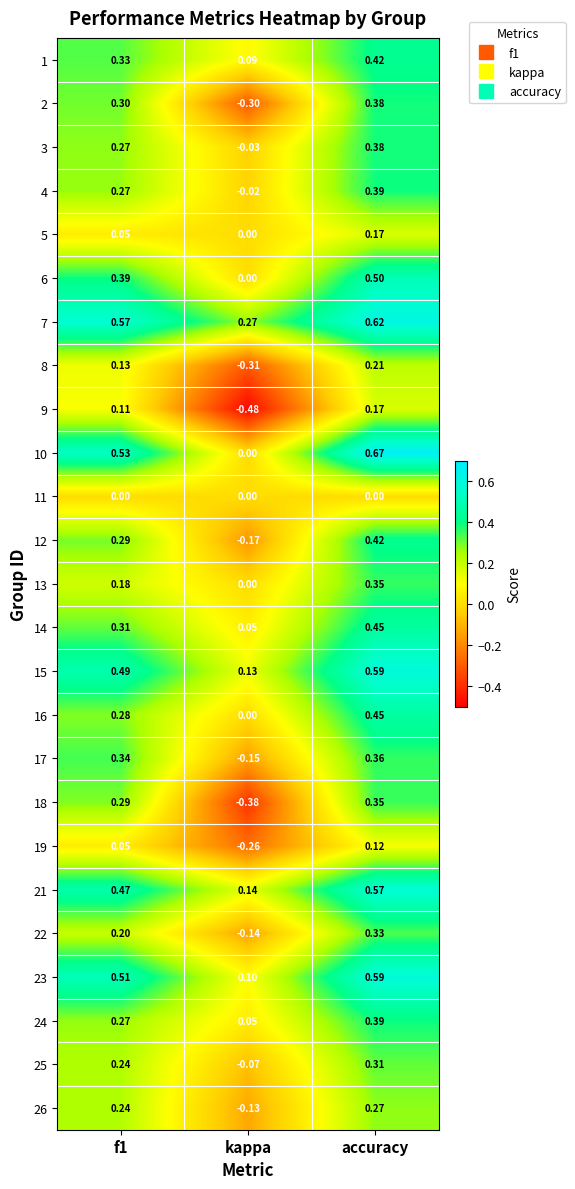

Which series has the largest total across all categories?

7